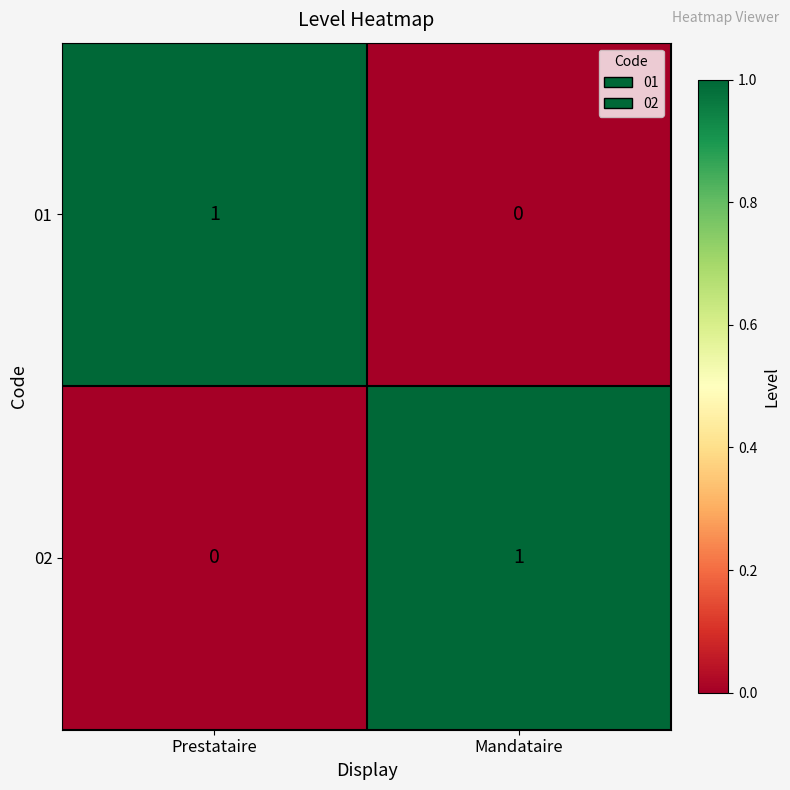

Rank the series at Mandataire from highest to lowest value.

02, 01